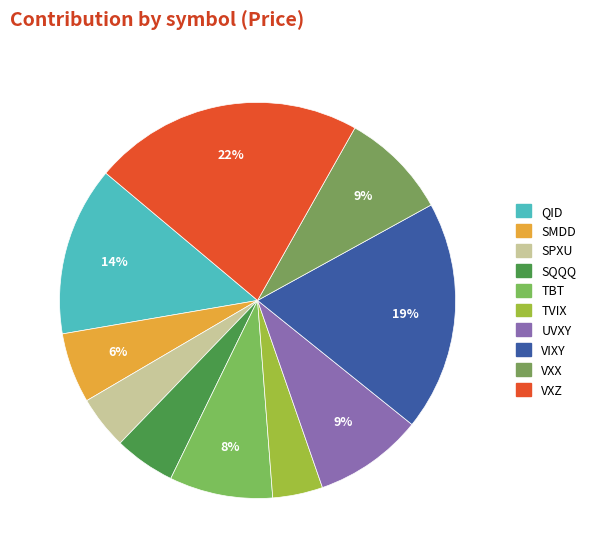

How many segments does this pie chart have?

10